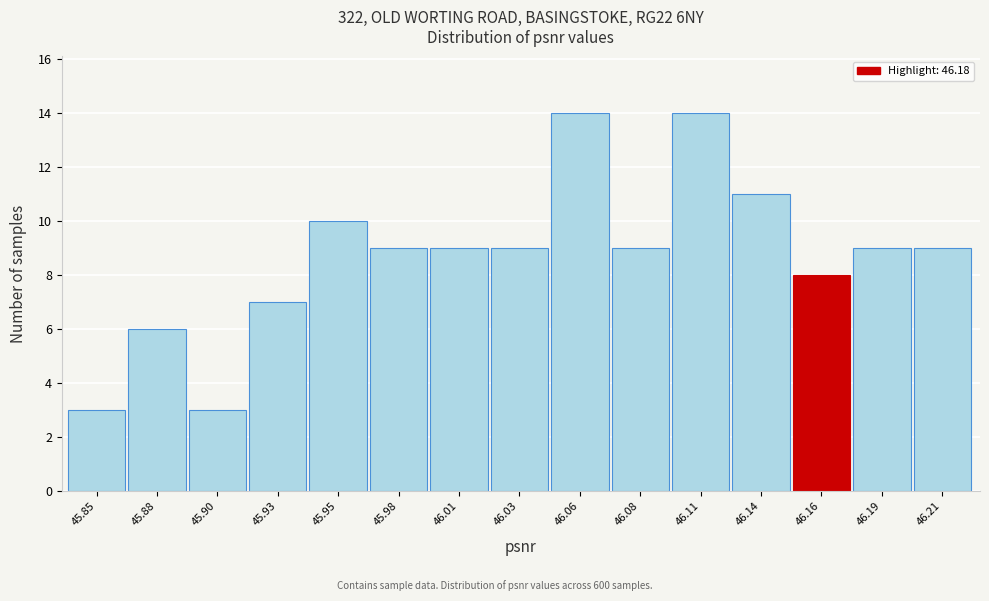

Reading right to left, what are all the values shown in this chart?

46.21=9	46.19=9	46.16=8	46.14=11	46.11=14	46.08=9	46.06=14	46.03=9	46.01=9	45.98=9	45.95=10	45.93=7	45.90=3	45.88=6	45.85=3